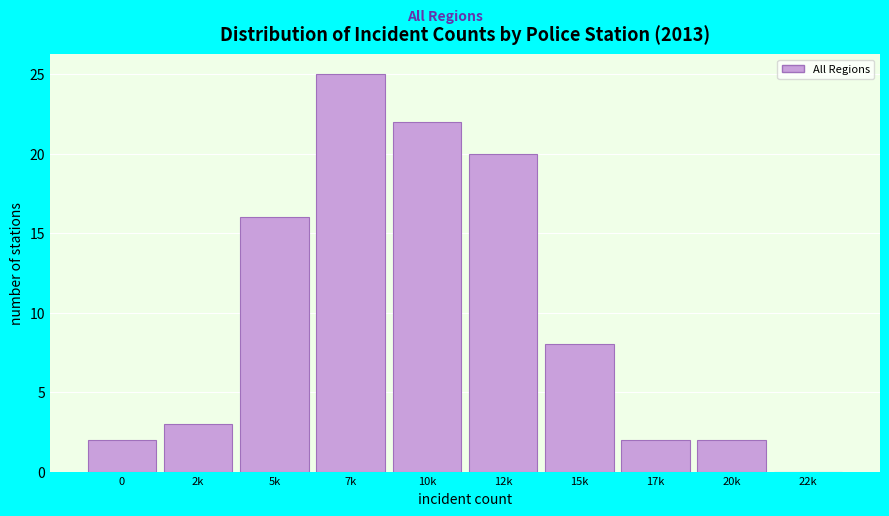

Reading left to right, extract all data points from this chart.

0=2	2k=3	5k=16	7k=25	10k=22	12k=20	15k=8	17k=2	20k=2	22k=0